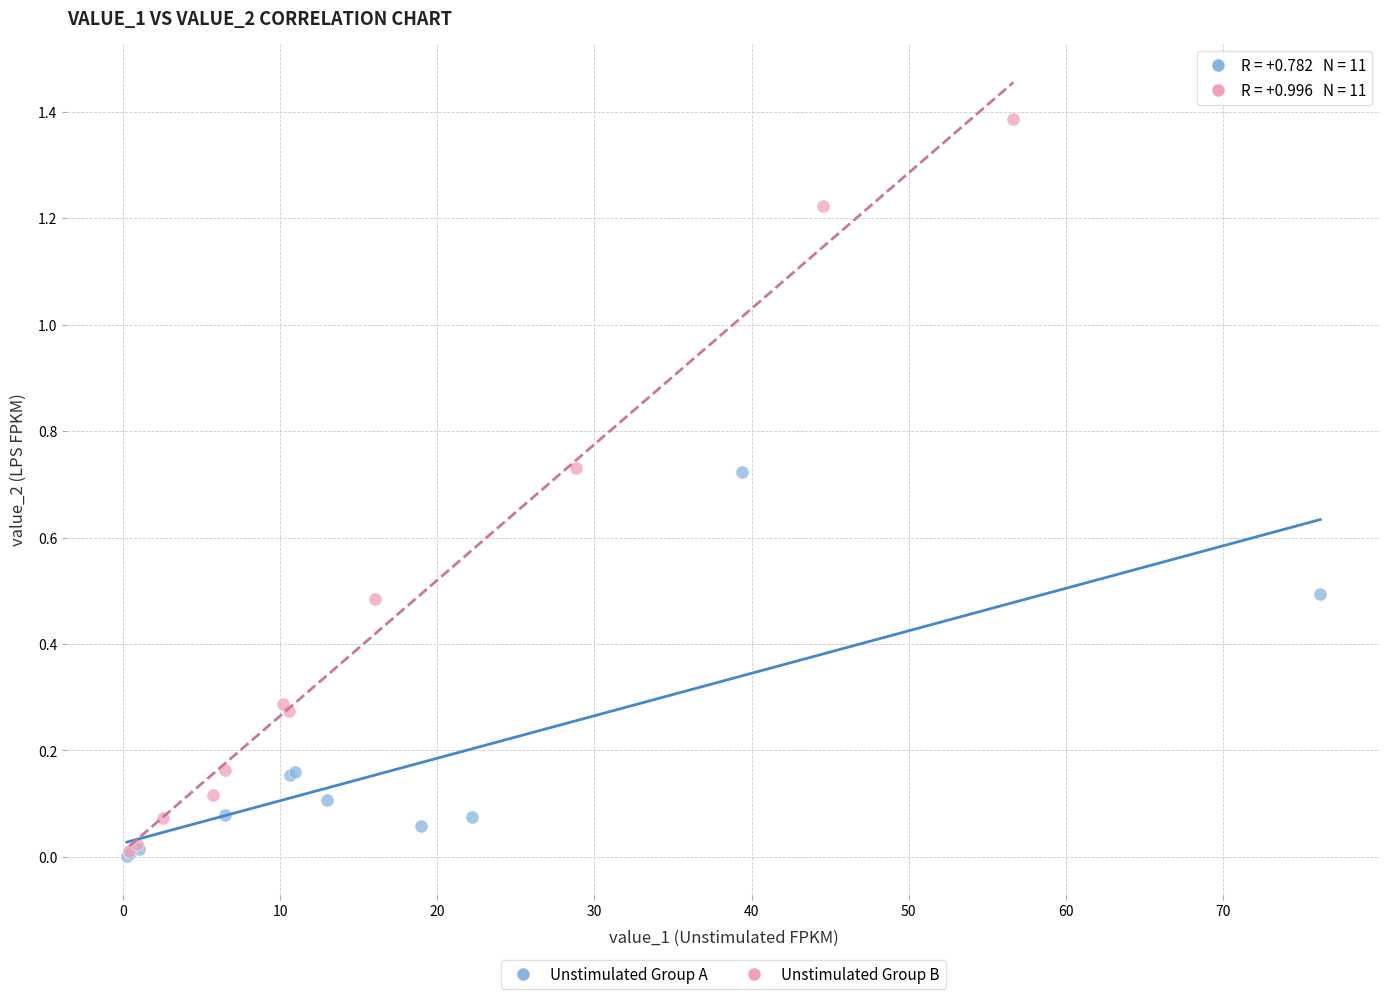

Which series contains the highest Y value?

Unstimulated Group B